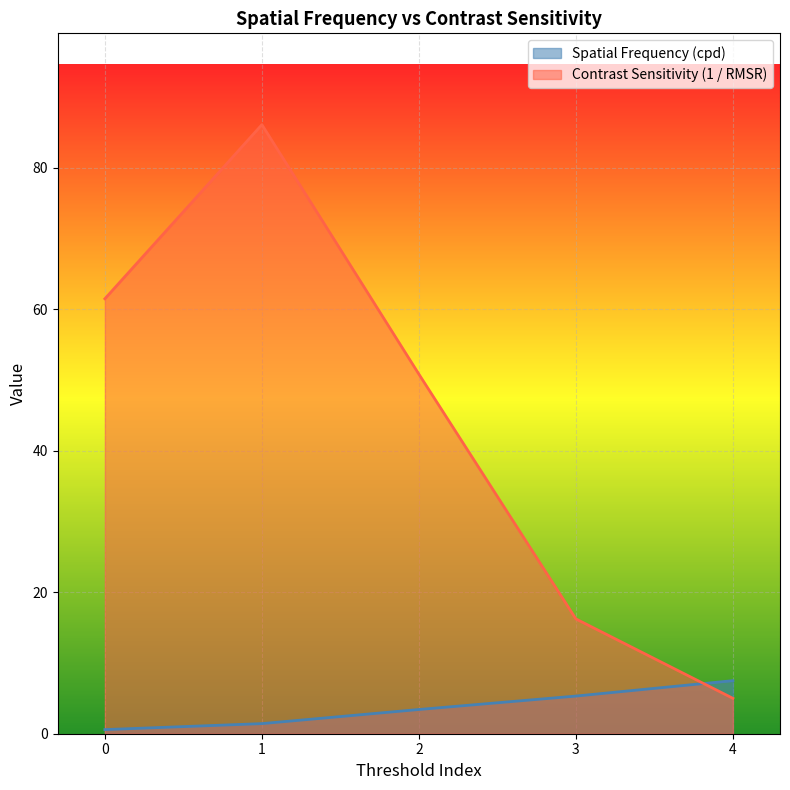

The Spatial Frequency (cpd) series shows 1.4 at 1. True or false?

True